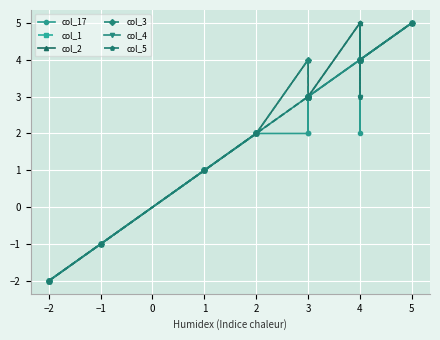

What is the difference between the second highest and minimum values in the col_17 series?

6